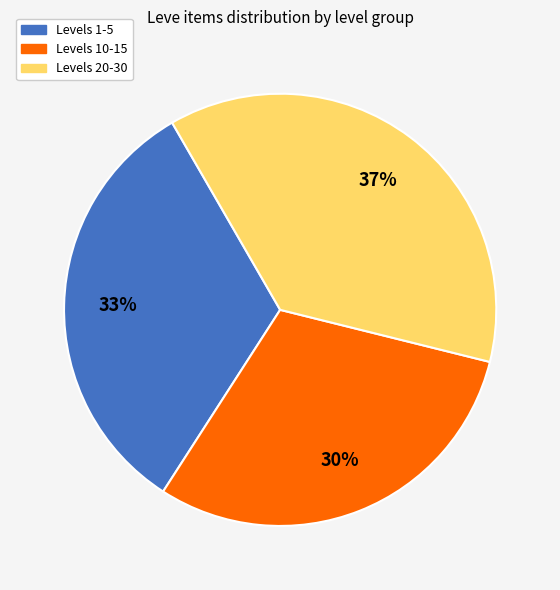

To the nearest percent, what is the difference between the largest and smallest slice percentages?

7%